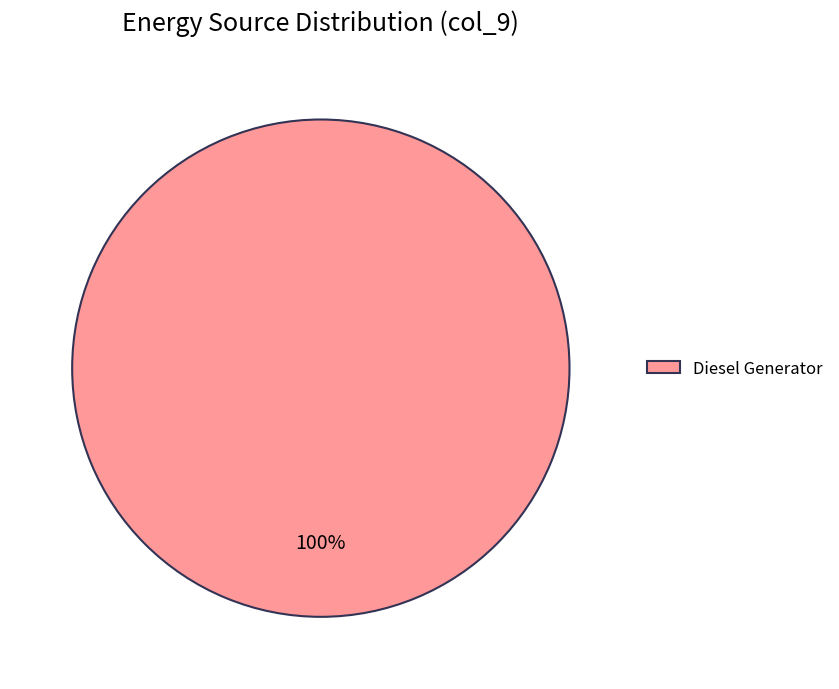

Is it true that Diesel Generator is 100% of the pie?

True